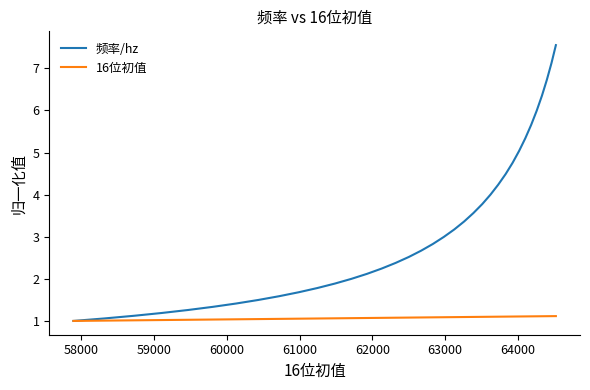

Rank the series by their average value, from lowest to highest.

16位初值, 频率/hz